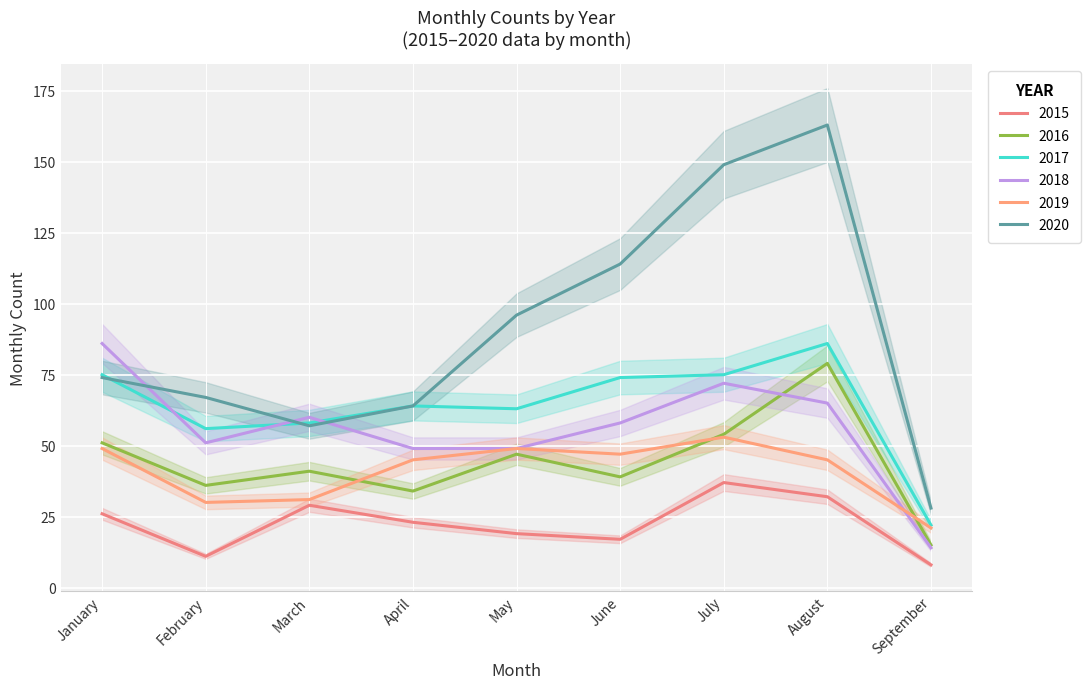

Rank the series at April from highest to lowest value.

2017, 2020, 2018, 2019, 2016, 2015